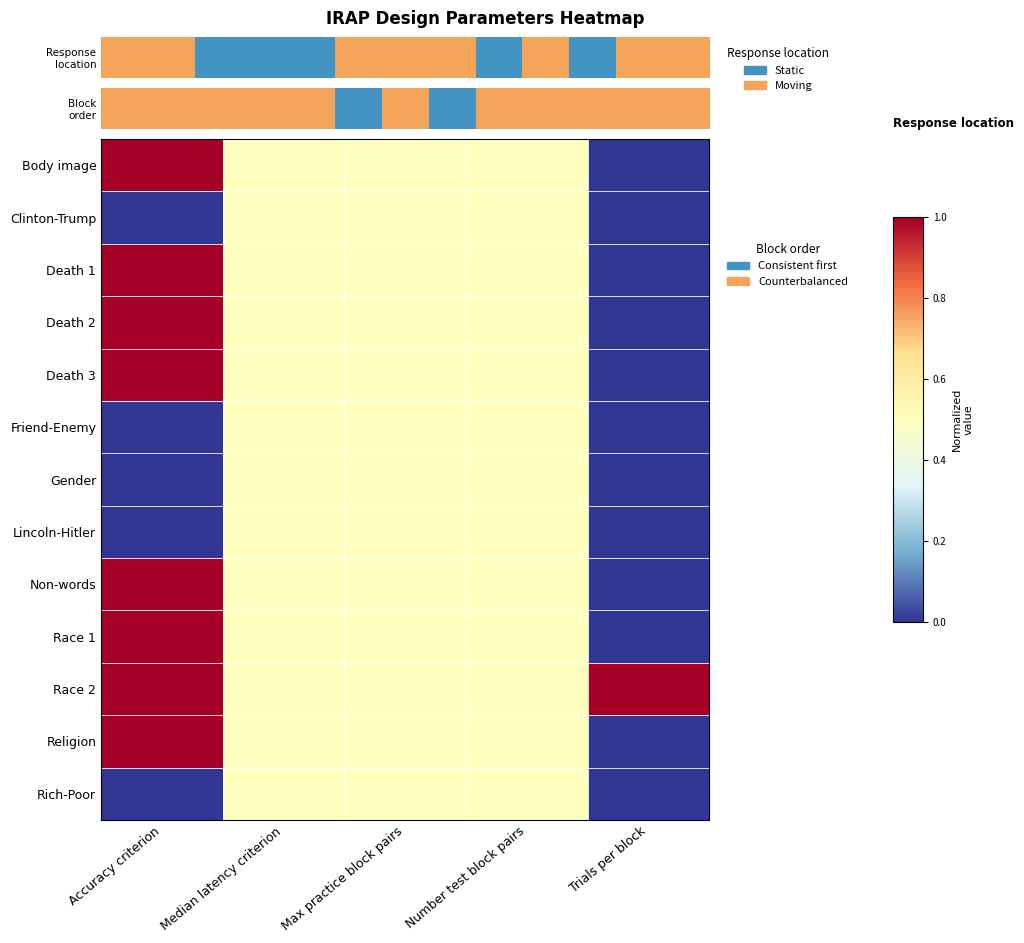

Reading left to right, what are all the values shown in this chart?

Body image: Accuracy criterion=1.0	Median latency criterion=0.5	Max practice block pairs=0.5	Number test block pairs=0.5	Trials per block=0.0
Clinton-Trump: Accuracy criterion=0.0	Median latency criterion=0.5	Max practice block pairs=0.5	Number test block pairs=0.5	Trials per block=0.0
Death 1: Accuracy criterion=1.0	Median latency criterion=0.5	Max practice block pairs=0.5	Number test block pairs=0.5	Trials per block=0.0
Death 2: Accuracy criterion=1.0	Median latency criterion=0.5	Max practice block pairs=0.5	Number test block pairs=0.5	Trials per block=0.0
Death 3: Accuracy criterion=1.0	Median latency criterion=0.5	Max practice block pairs=0.5	Number test block pairs=0.5	Trials per block=0.0
Friend-Enemy: Accuracy criterion=0.0	Median latency criterion=0.5	Max practice block pairs=0.5	Number test block pairs=0.5	Trials per block=0.0
Gender: Accuracy criterion=0.0	Median latency criterion=0.5	Max practice block pairs=0.5	Number test block pairs=0.5	Trials per block=0.0
Lincoln-Hitler: Accuracy criterion=0.0	Median latency criterion=0.5	Max practice block pairs=0.5	Number test block pairs=0.5	Trials per block=0.0
Non-words: Accuracy criterion=1.0	Median latency criterion=0.5	Max practice block pairs=0.5	Number test block pairs=0.5	Trials per block=0.0
Race 1: Accuracy criterion=1.0	Median latency criterion=0.5	Max practice block pairs=0.5	Number test block pairs=0.5	Trials per block=0.0
Race 2: Accuracy criterion=1.0	Median latency criterion=0.5	Max practice block pairs=0.5	Number test block pairs=0.5	Trials per block=1.0
Religion: Accuracy criterion=1.0	Median latency criterion=0.5	Max practice block pairs=0.5	Number test block pairs=0.5	Trials per block=0.0
Rich-Poor: Accuracy criterion=0.0	Median latency criterion=0.5	Max practice block pairs=0.5	Number test block pairs=0.5	Trials per block=0.0